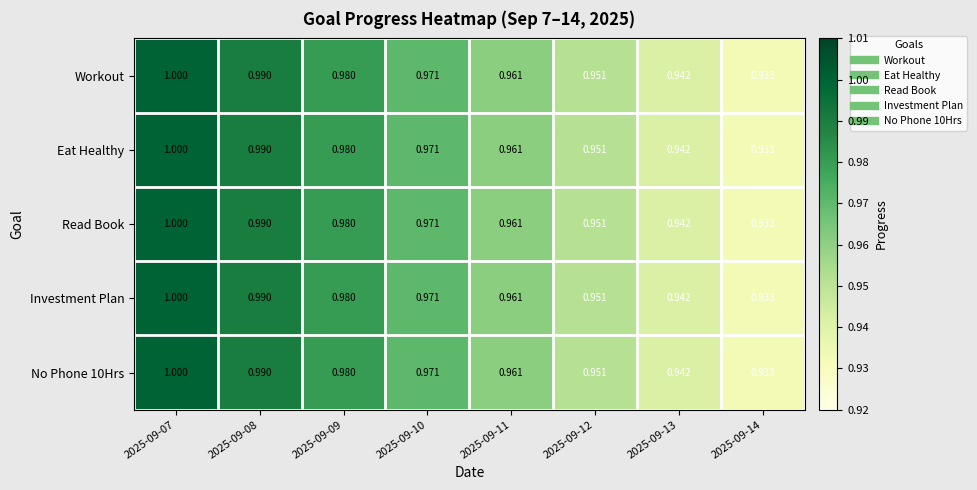

Is the value of No Phone 10Hrs at 2025-09-08 greater than the value of Read Book at 2025-09-14?

Yes